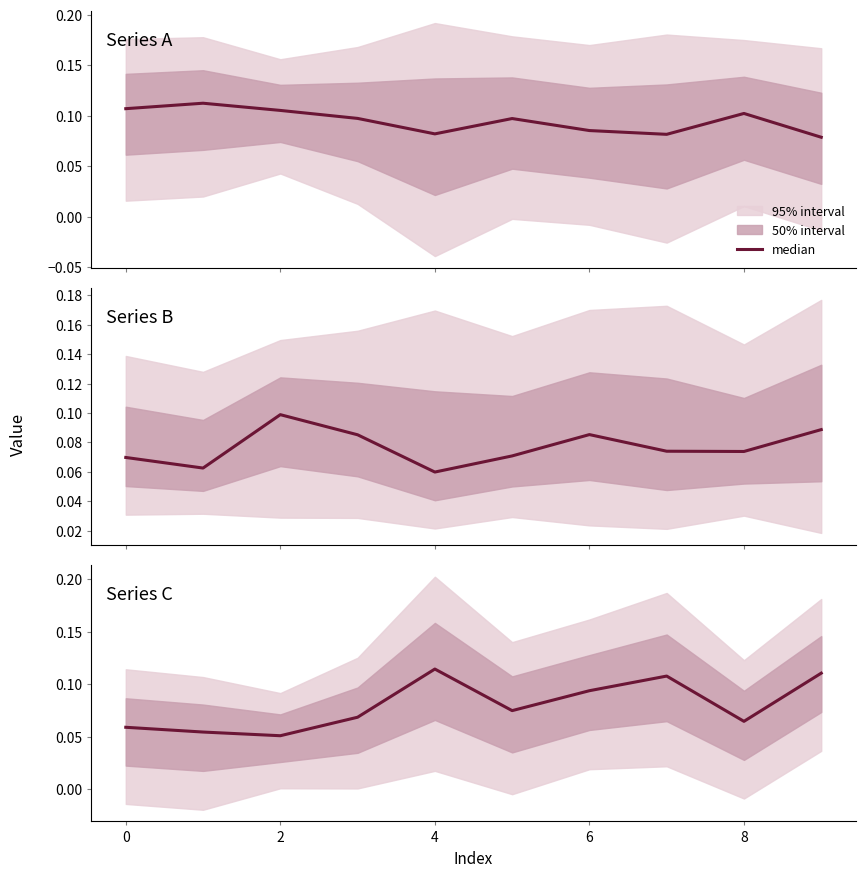

What is the greatest value displayed?

0.1